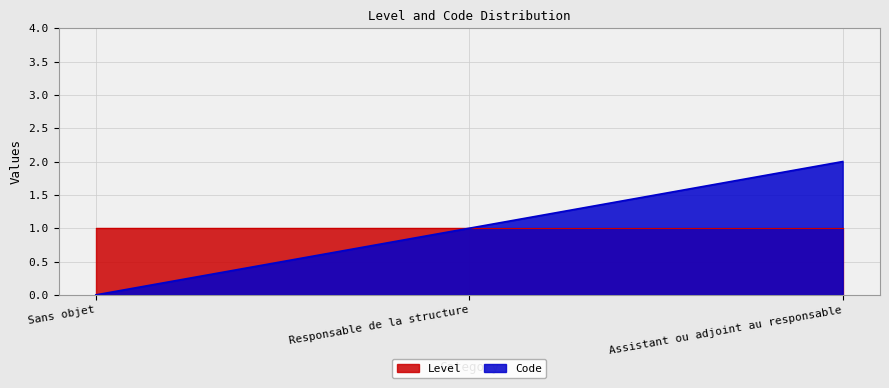

At which category does the chart reach its minimum across all series?

Sans objet